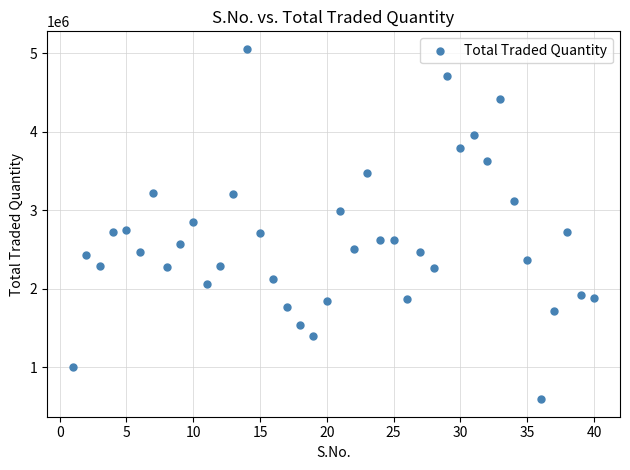

What is the range of X values (max minus min)?

39